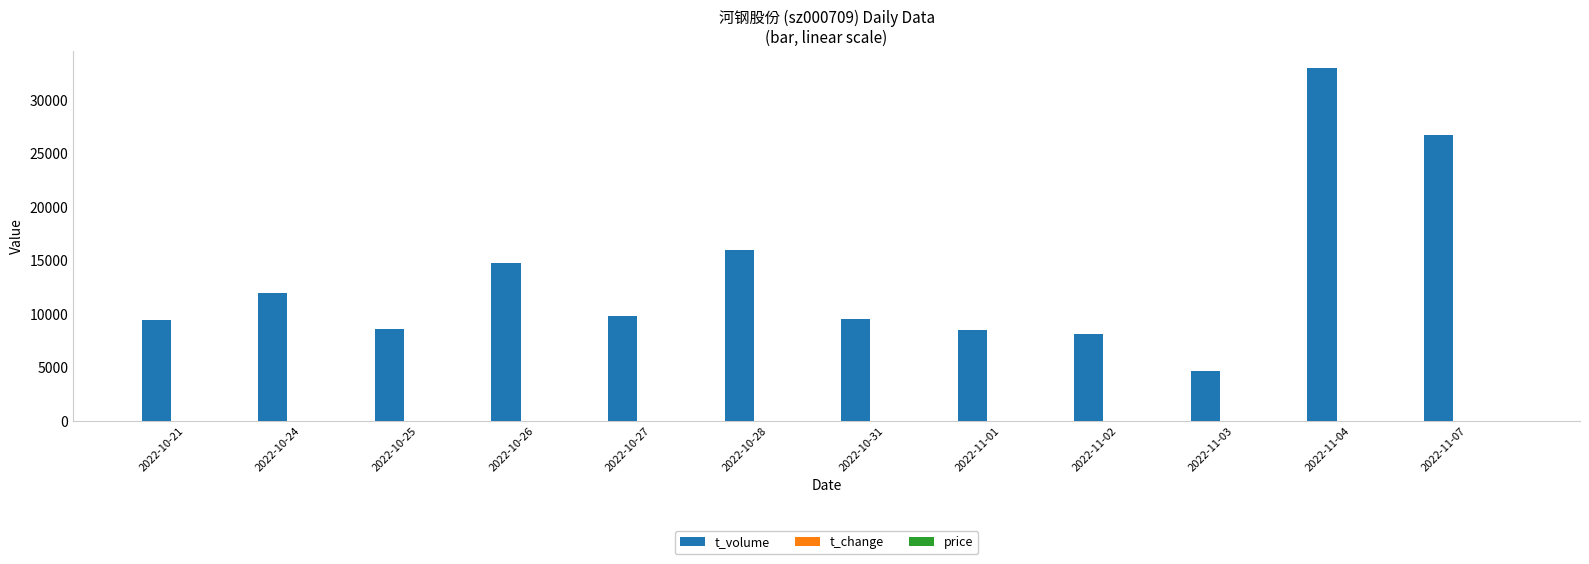

Which series changed the most between 2022-10-25 and 2022-10-26?

t_volume